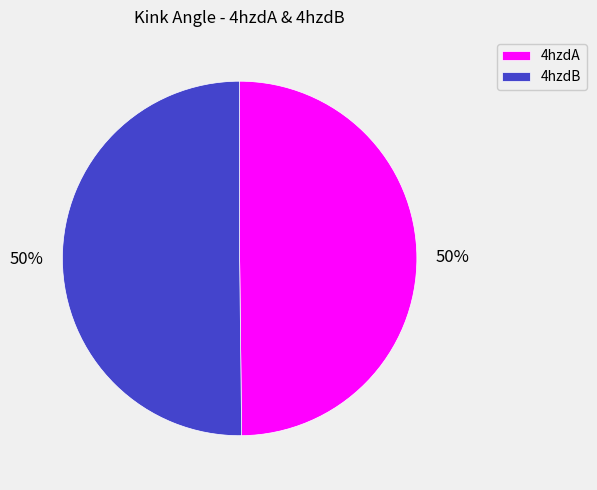

Approximately how many times larger is the value at 4hzdB compared to 4hzdA?

1.0